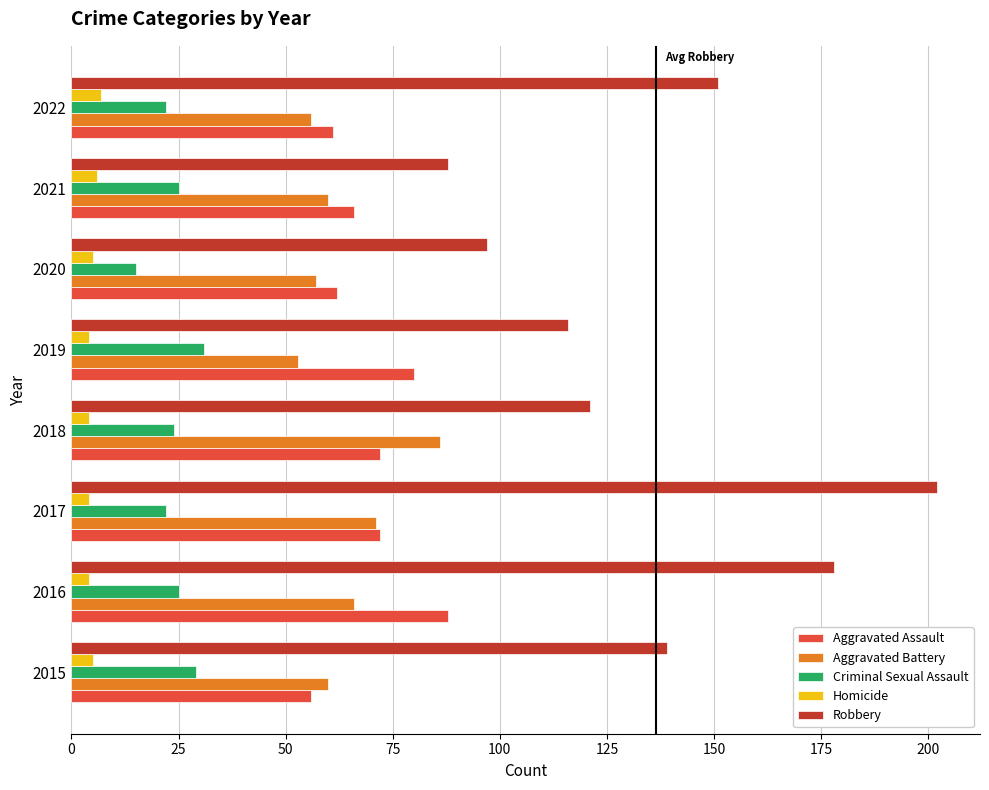

At 2016, list the series in order from largest to smallest.

Robbery, Aggravated Assault, Aggravated Battery, Criminal Sexual Assault, Homicide